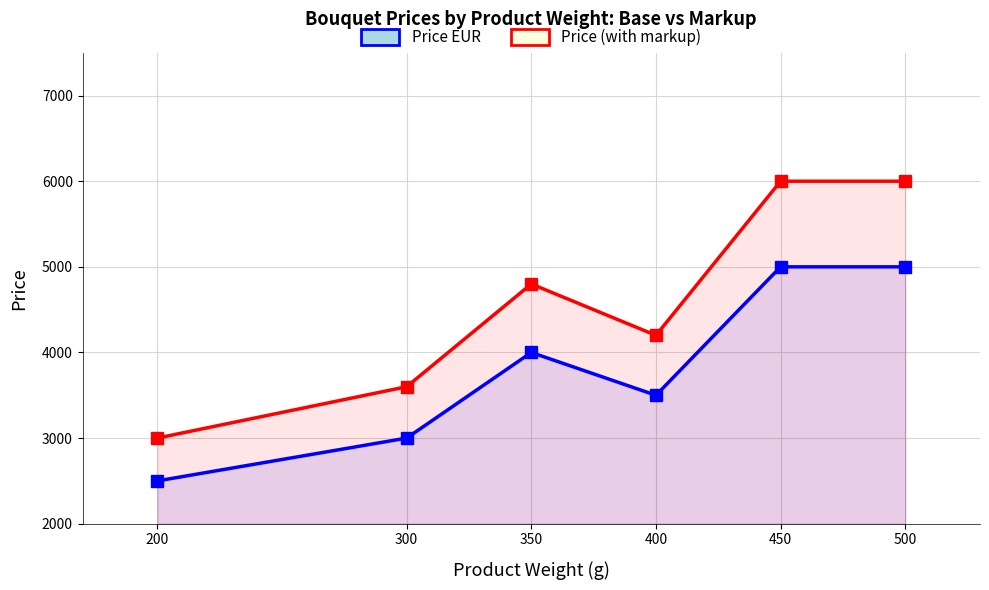

Between 200 and 300, which series saw the biggest shift?

Price (with markup)